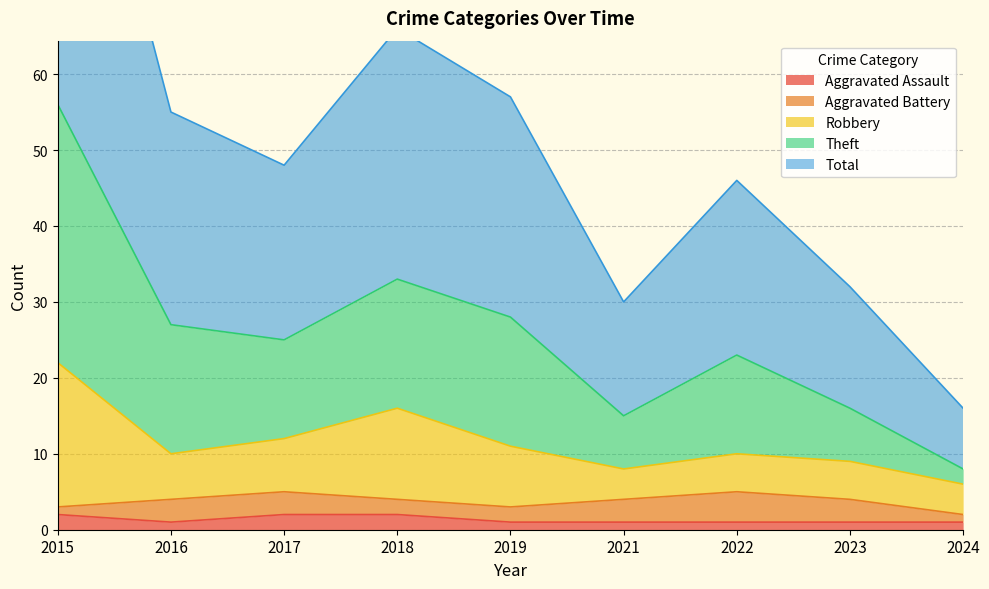

Is it true that Aggravated Assault equals 1 at 2019?

True